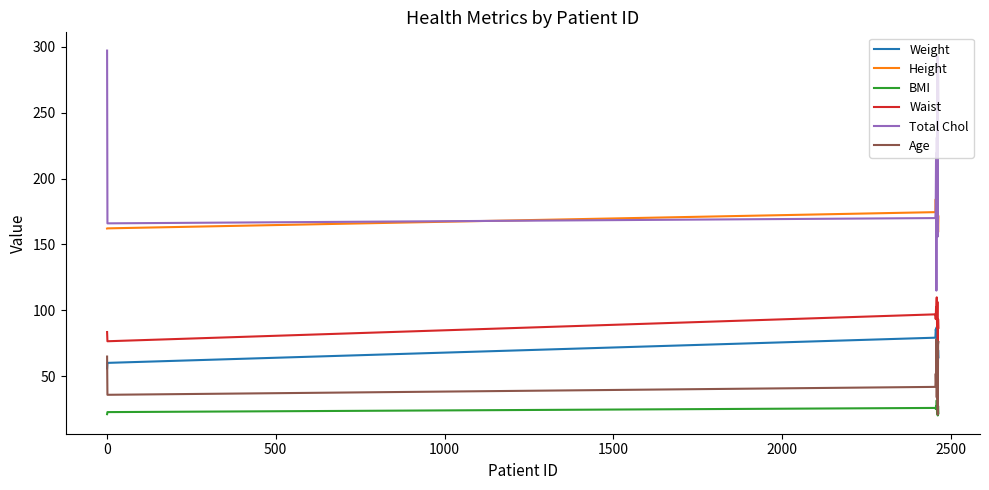

True or false: Age and Height intersect in this chart.

False